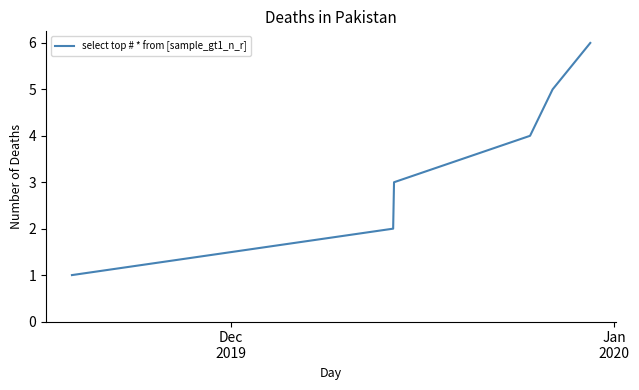

What is the greatest value displayed?

6